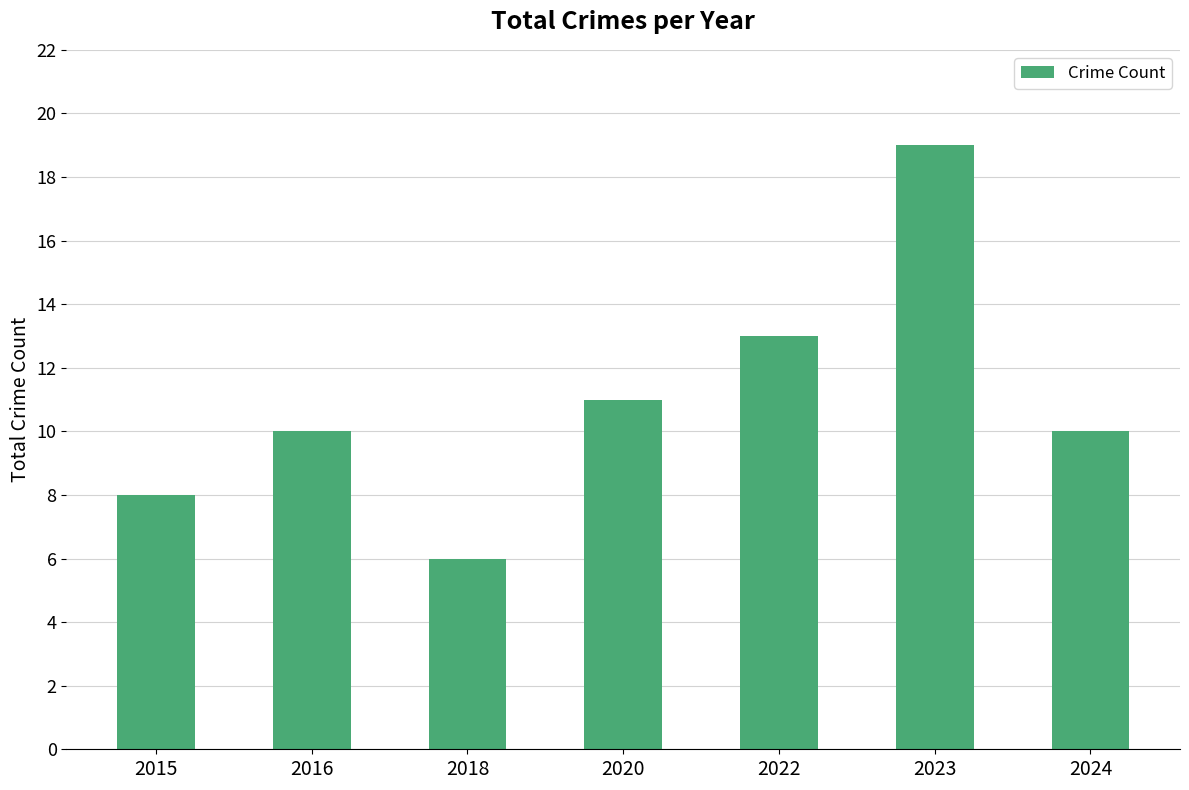

The chart shows a value of 7 at 2016. True or false?

False